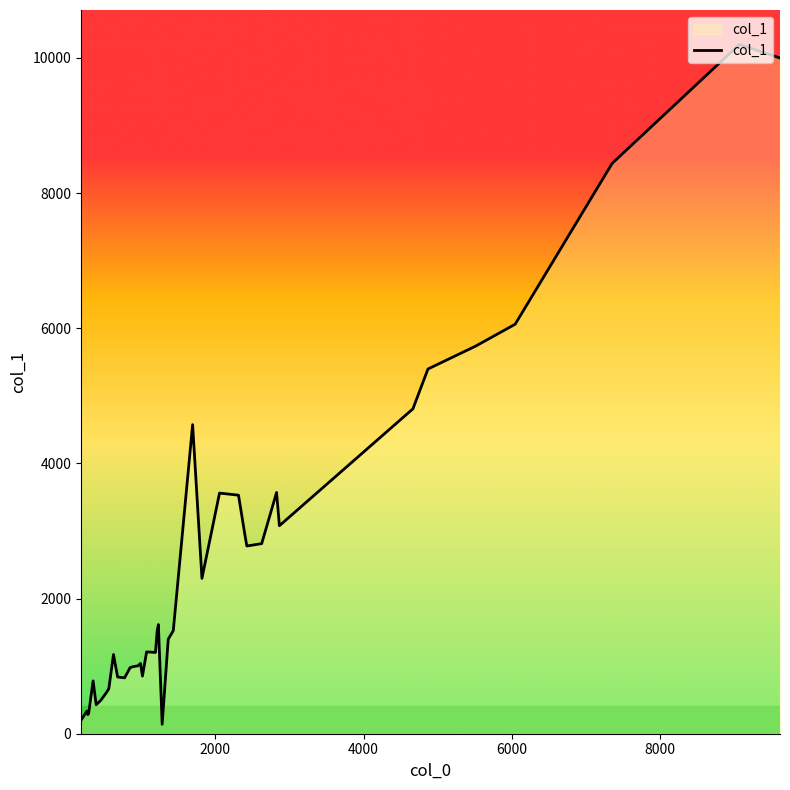

What is the smallest value displayed?

140